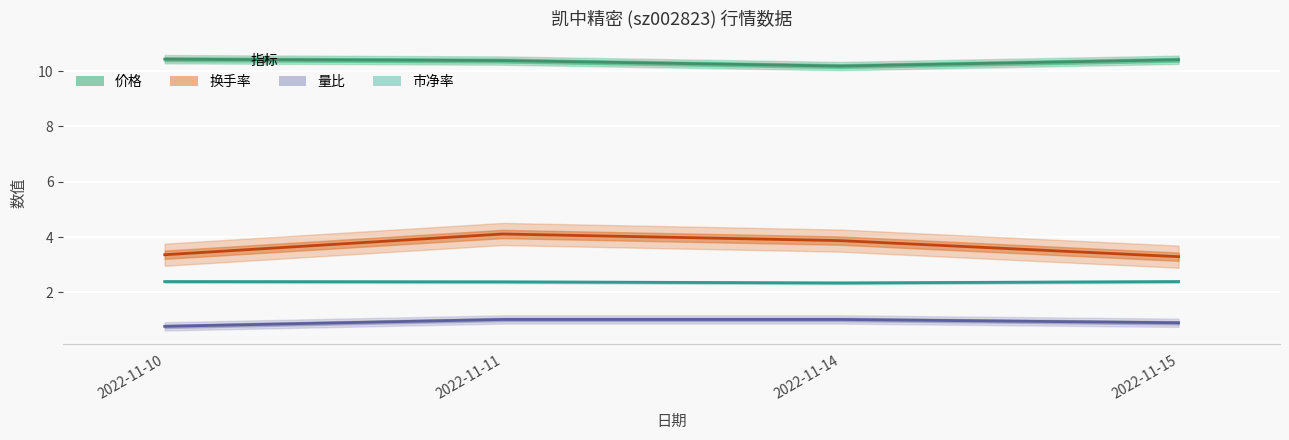

True or false: 换手率 and 价格 cross at least once.

False